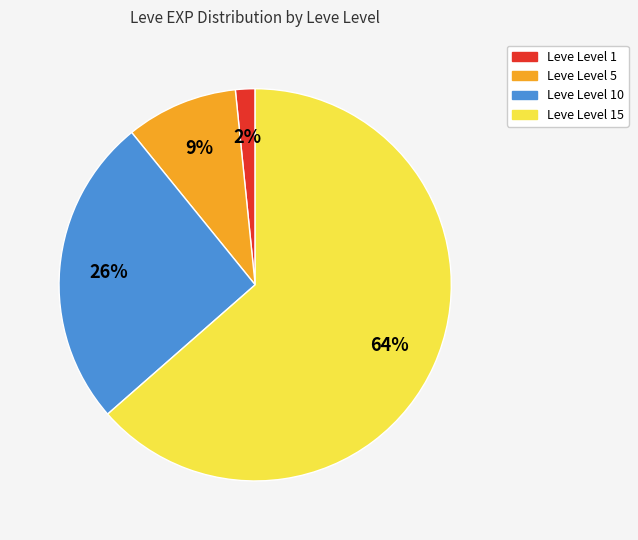

Rank the categories by value from highest to lowest.

Leve Level 15, Leve Level 10, Leve Level 5, Leve Level 1